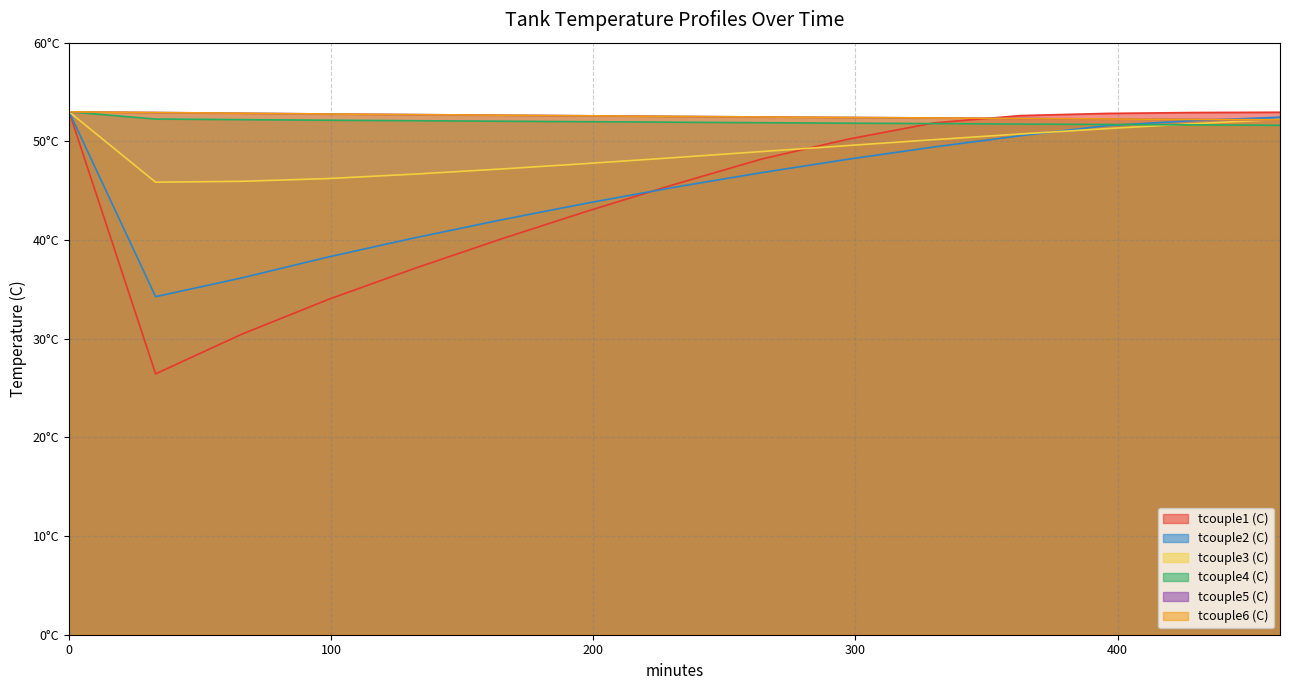

Does the chart display data point markers on the line(s)?

No